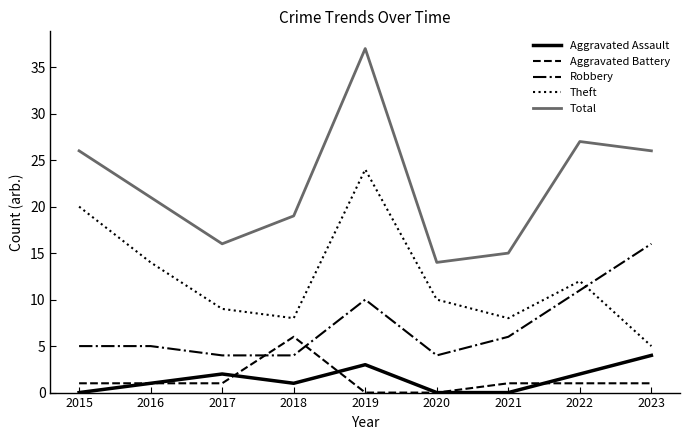

What is the difference between the Robbery values at 2018 and 2015?

1